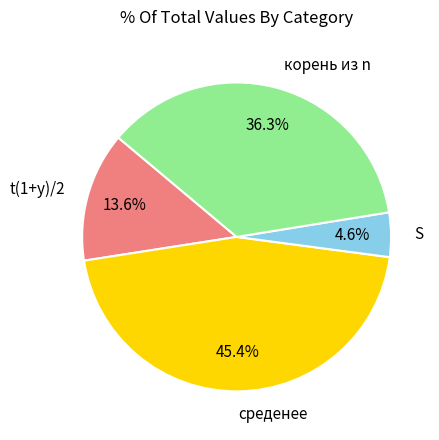

To the nearest percent, what portion does S represent?

5%